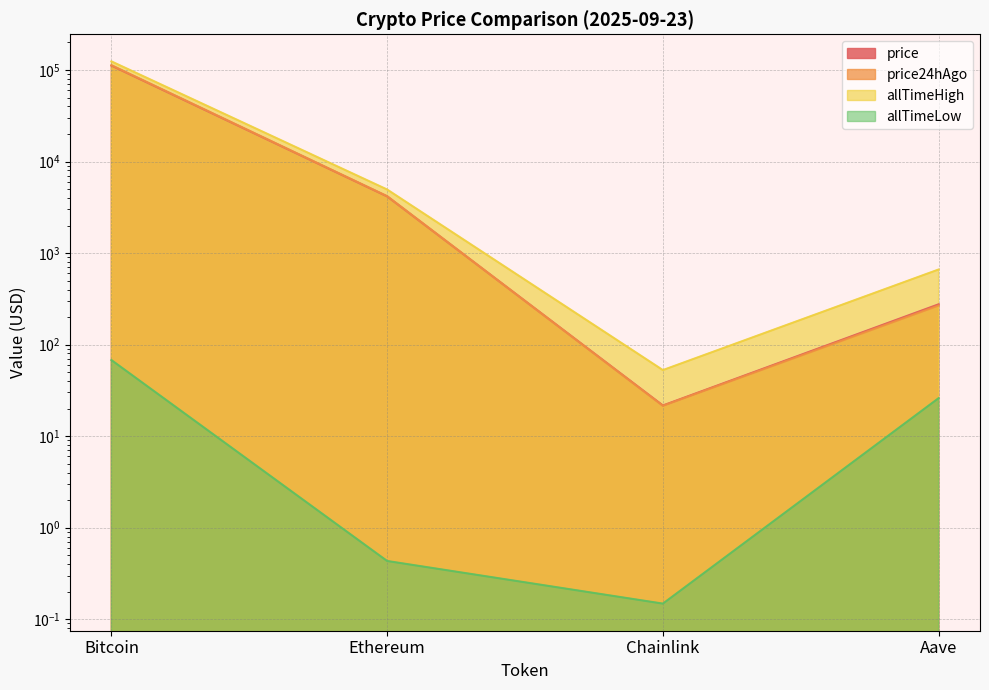

How many data points does each series have?

4